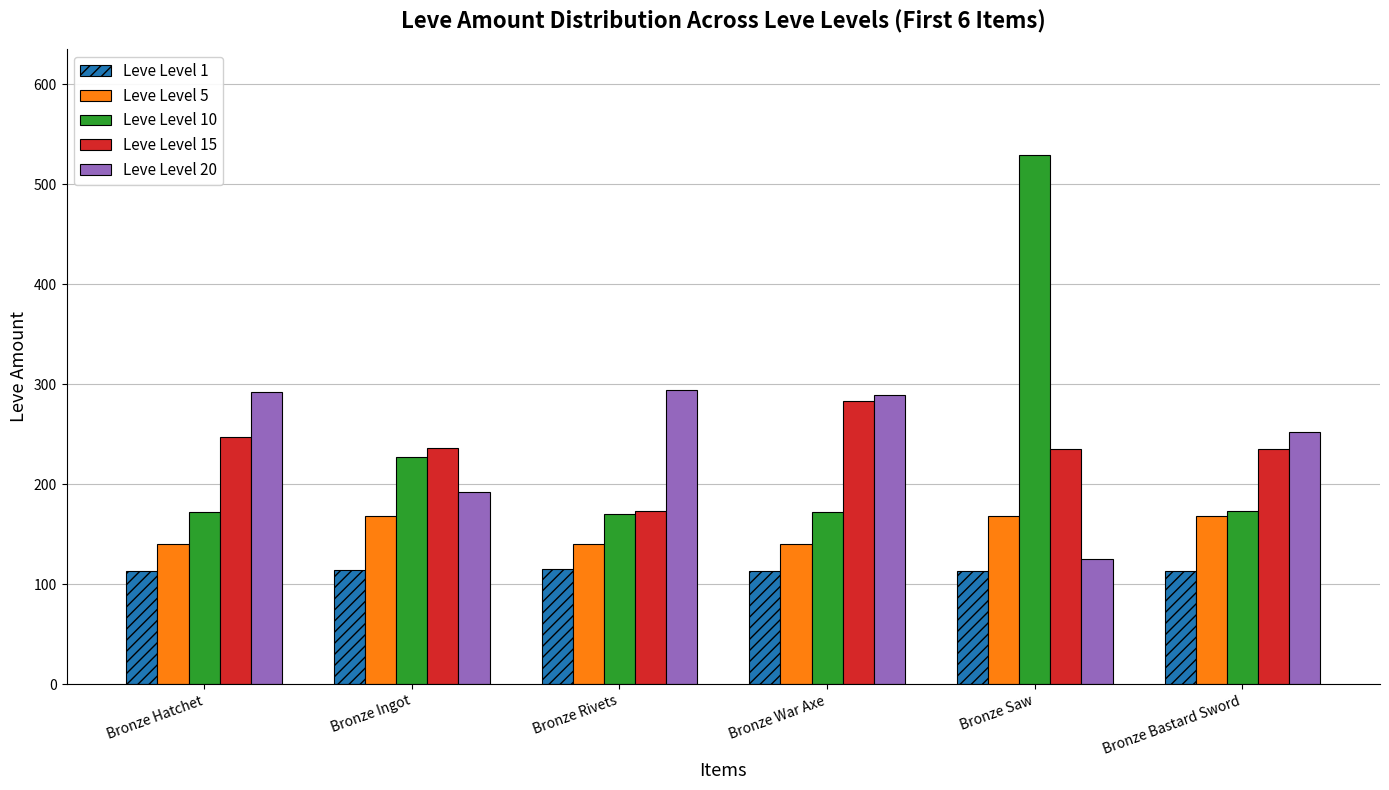

What is the difference between the maximum and second lowest values in the Leve Level 20 series?

102